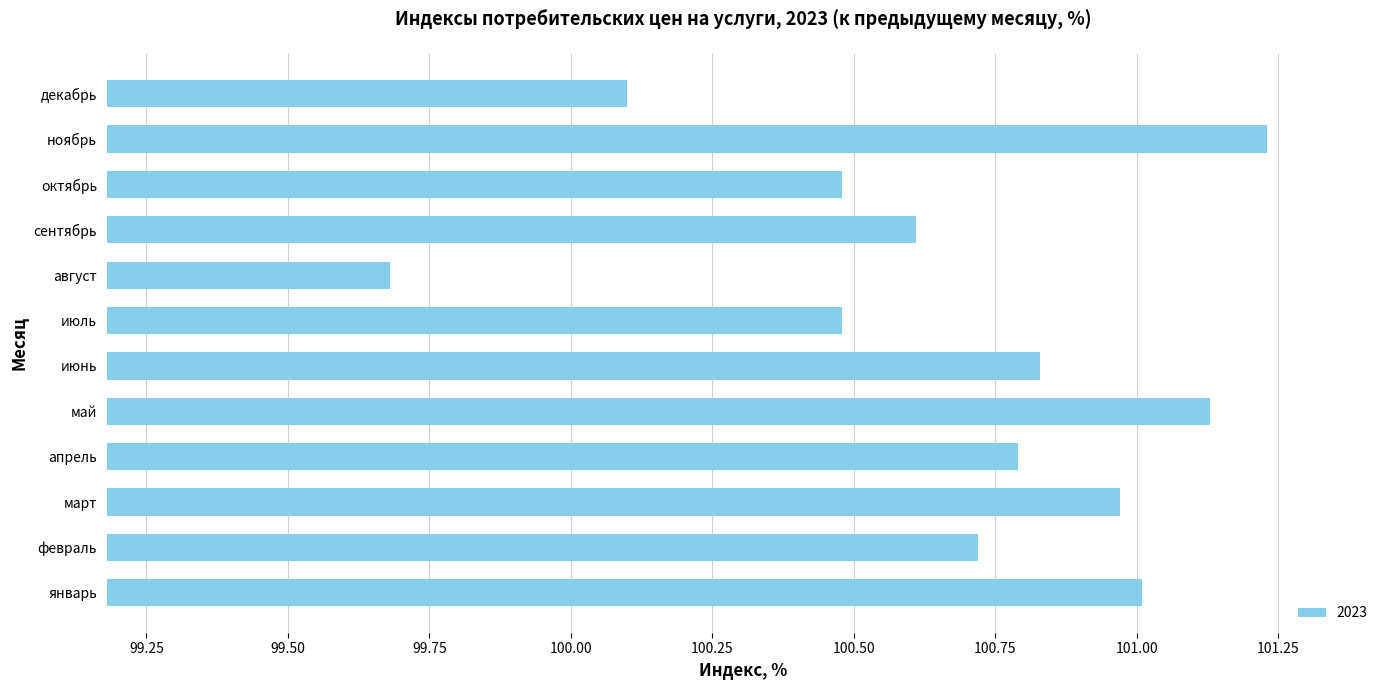

What is the sum of the values at сентябрь and октябрь?

201.1